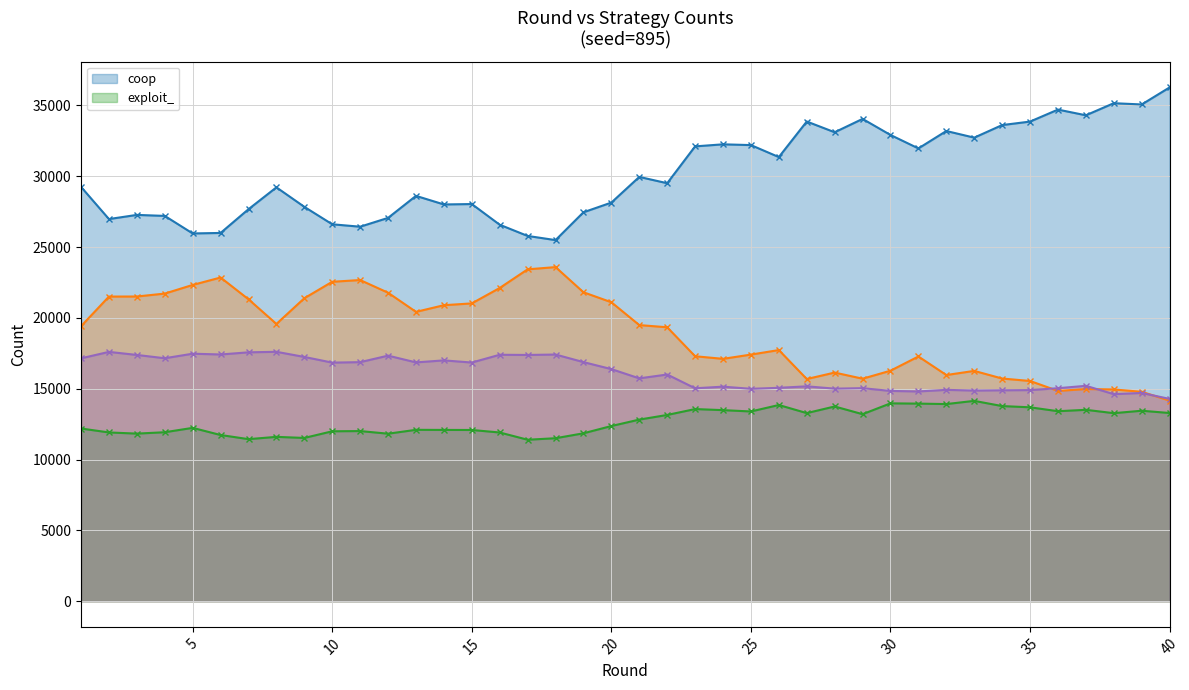

Is it true that defect equals 14979 at 37?

True